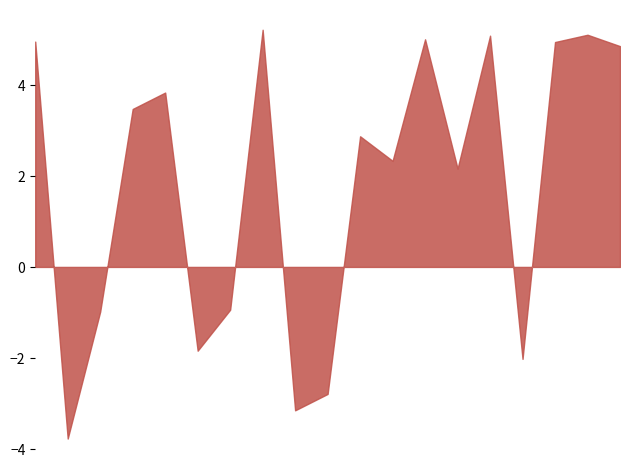

What is the greatest value displayed?

5.2